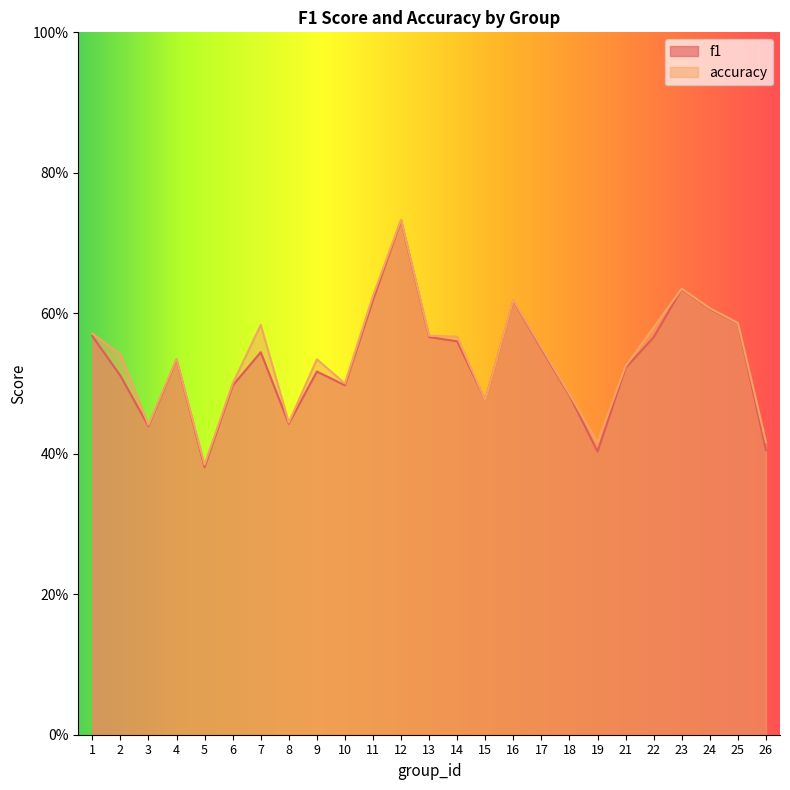

Count the number of data series in this chart.

2